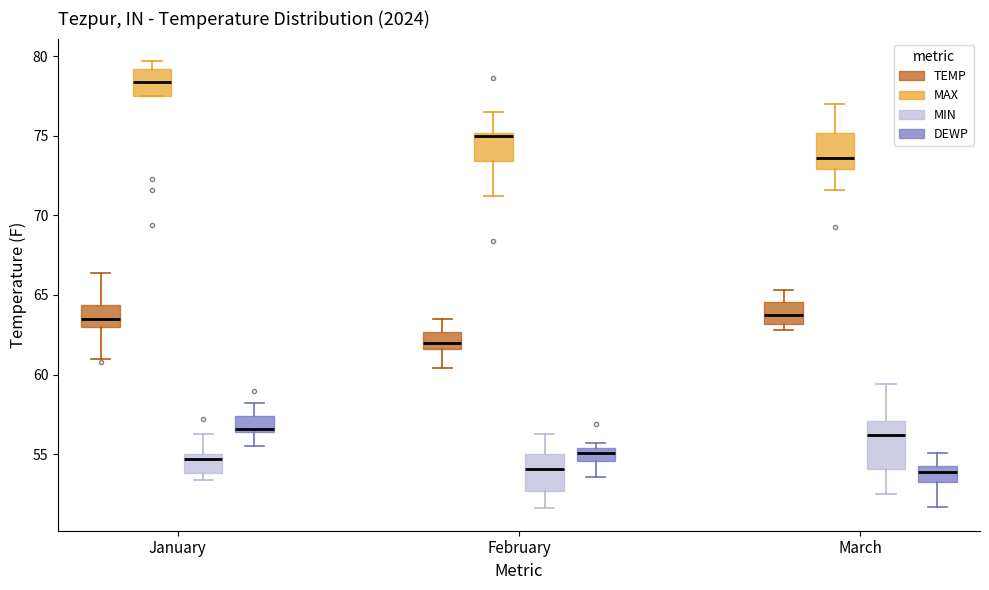

Which box is the tallest, from its lower edge to its upper edge?

March (MIN)